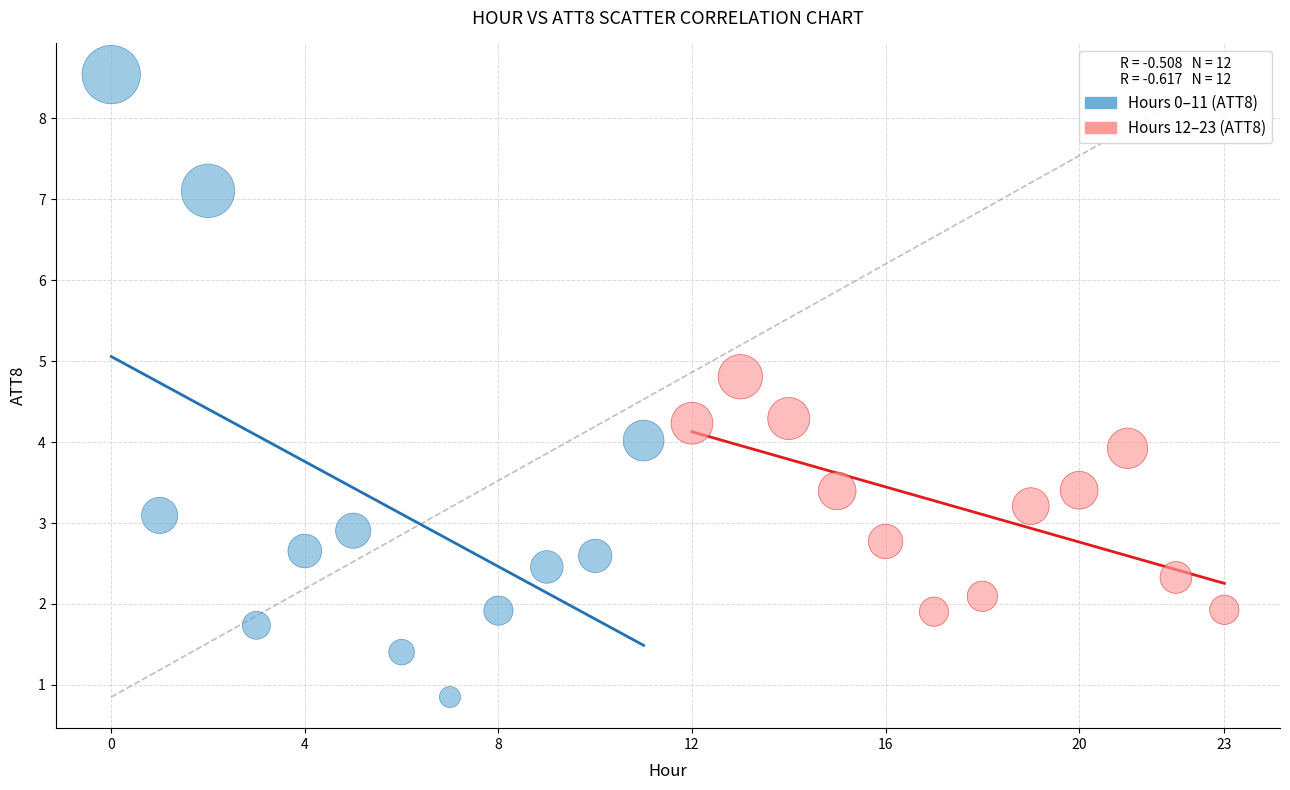

Which series contains the highest Y value?

Hours 0–11 (ATT8)